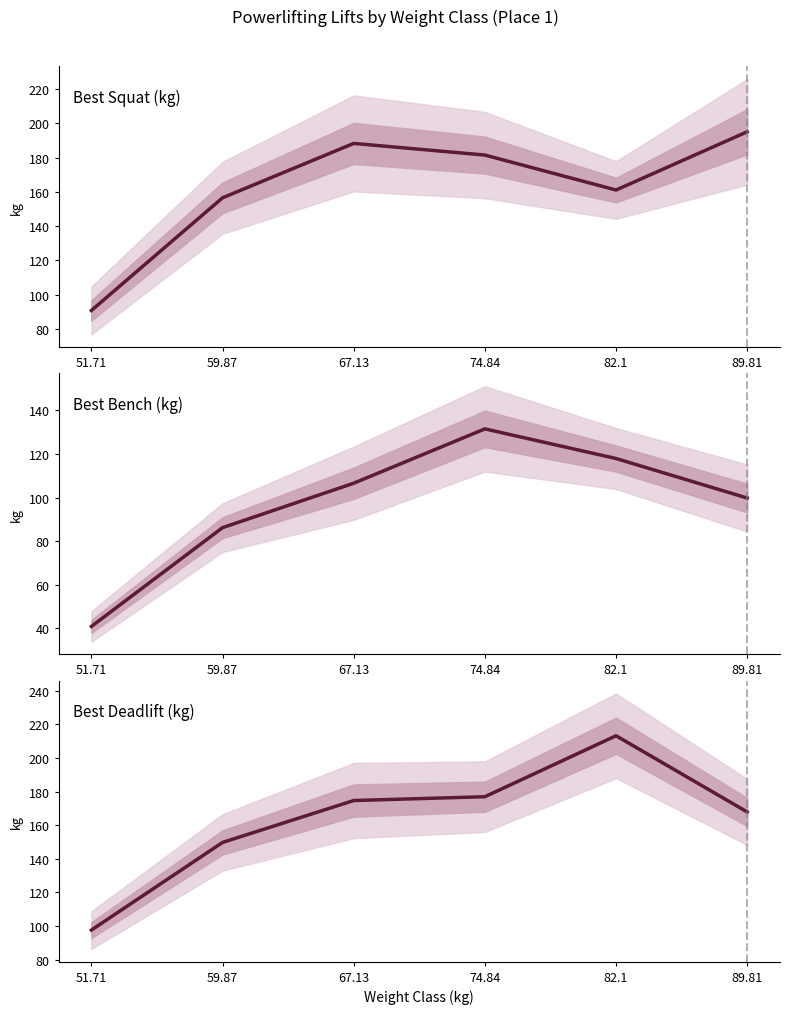

Between 67.13 and 59.87, which is larger?

67.13